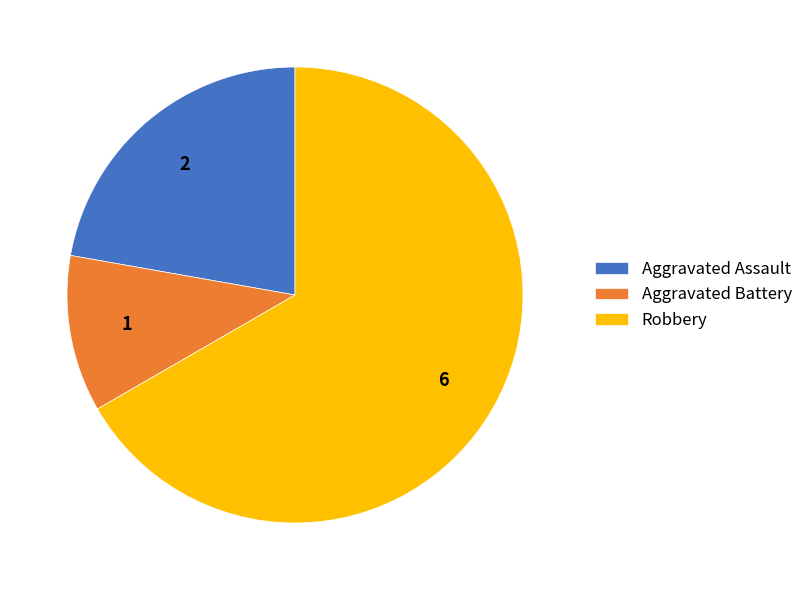

True or false: Aggravated Battery accounts for 24% of the total.

False